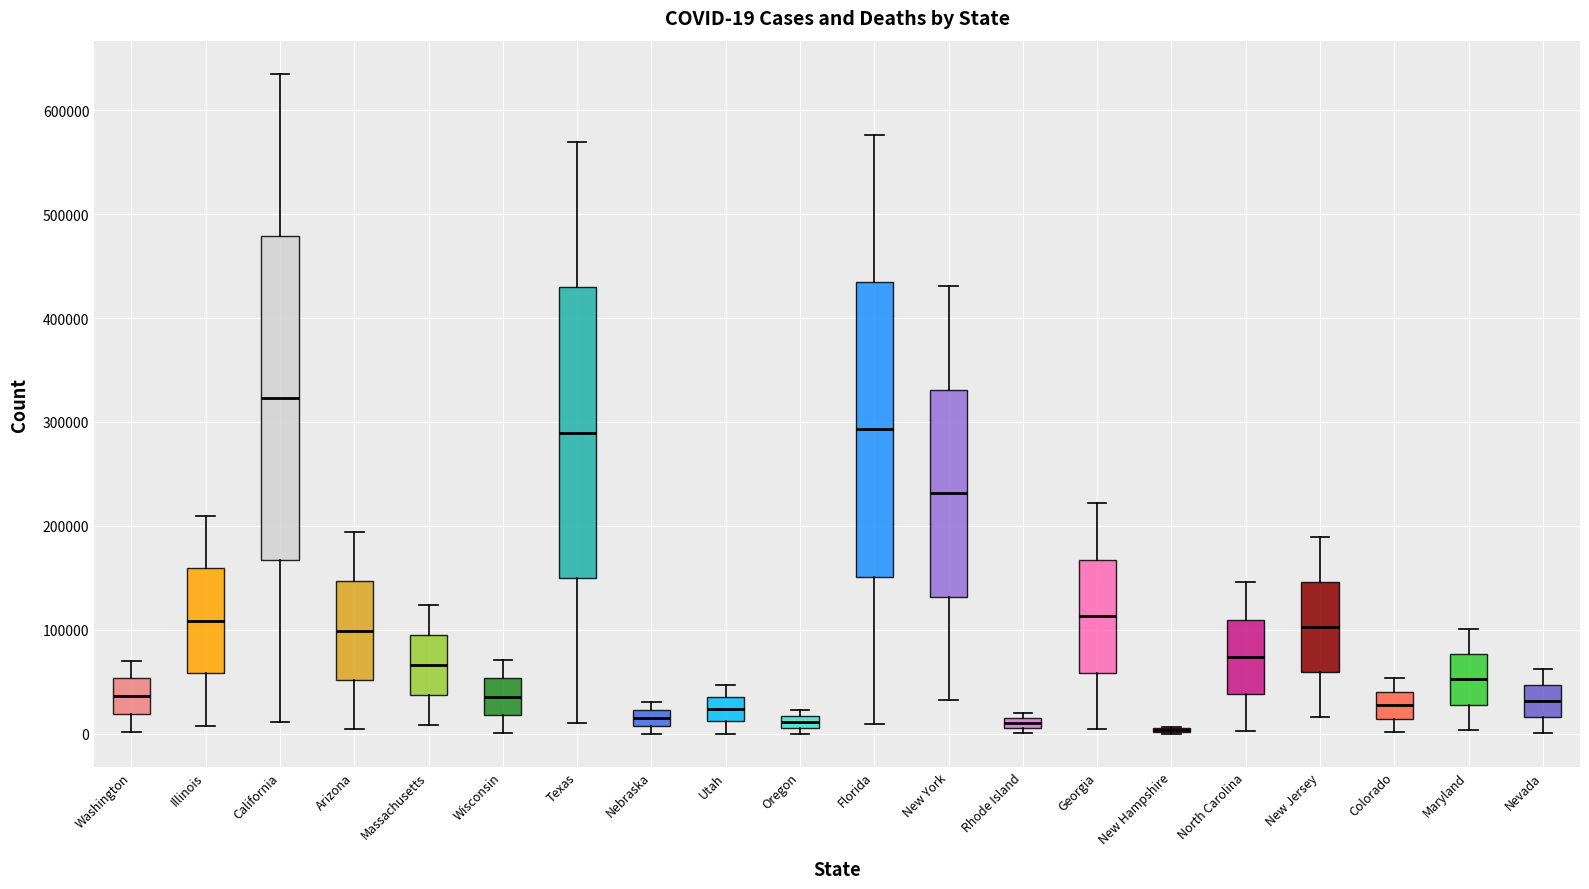

Comparing the boxes themselves (not the whiskers), which one is the tallest?

California